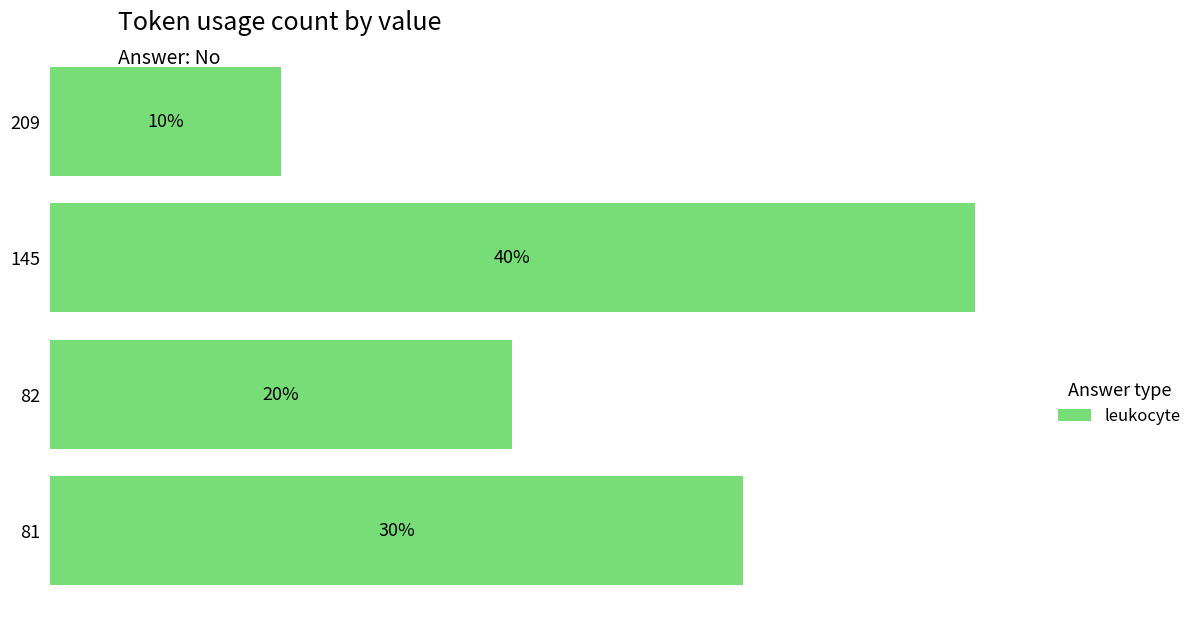

List the labels in order of value, smallest first.

209, 82, 81, 145